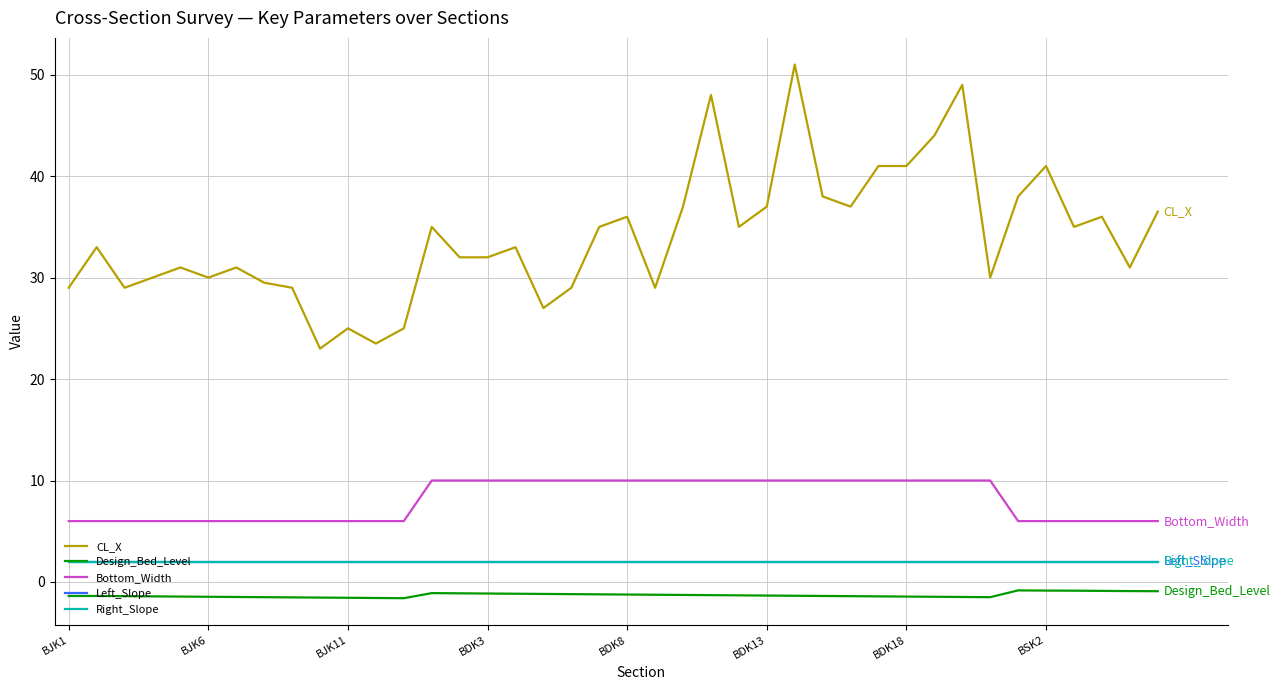

What is the average value of the Left_Slope series?

2.0